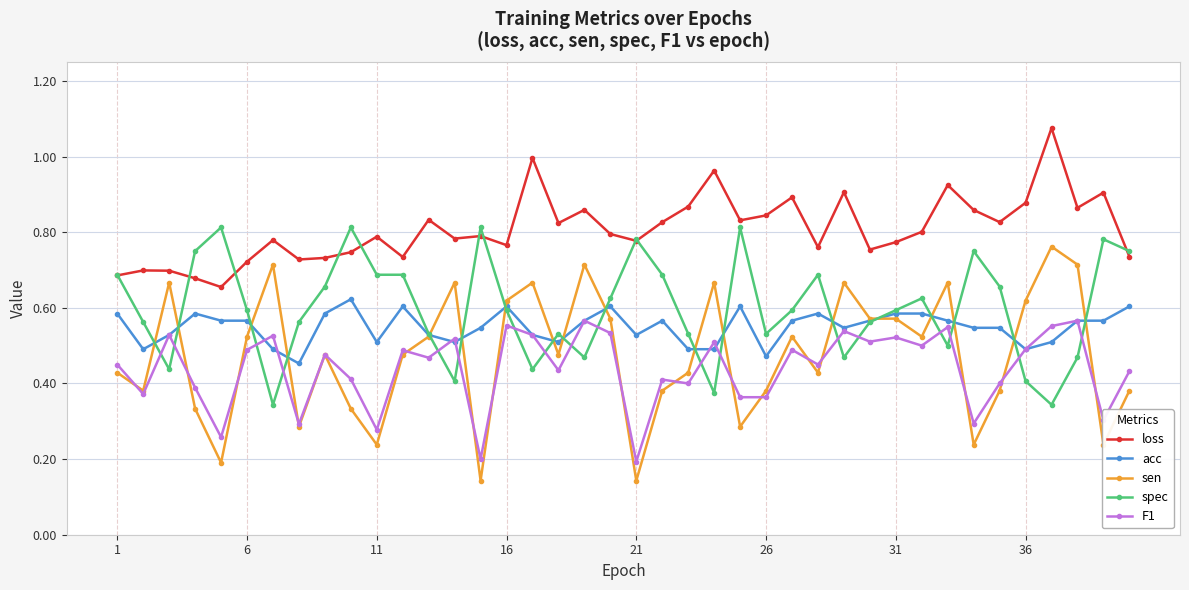

True or false: F1 and acc cross at least once.

True